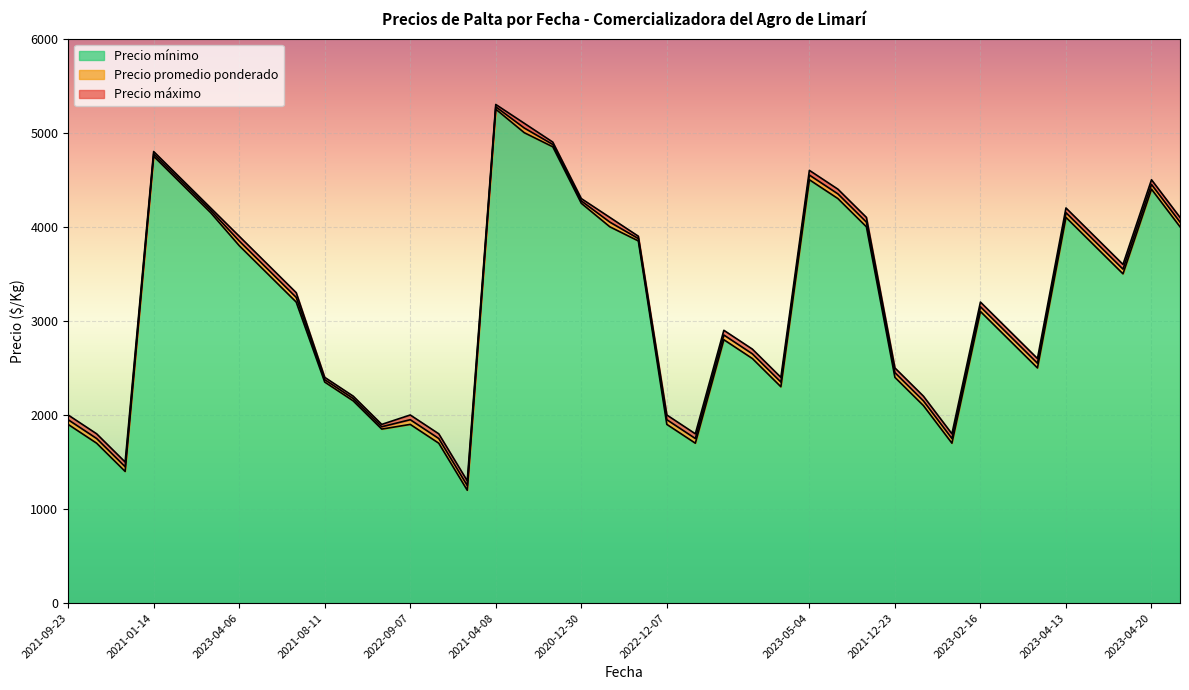

True or false: Precio promedio ponderado and Precio máximo cross at least once.

False